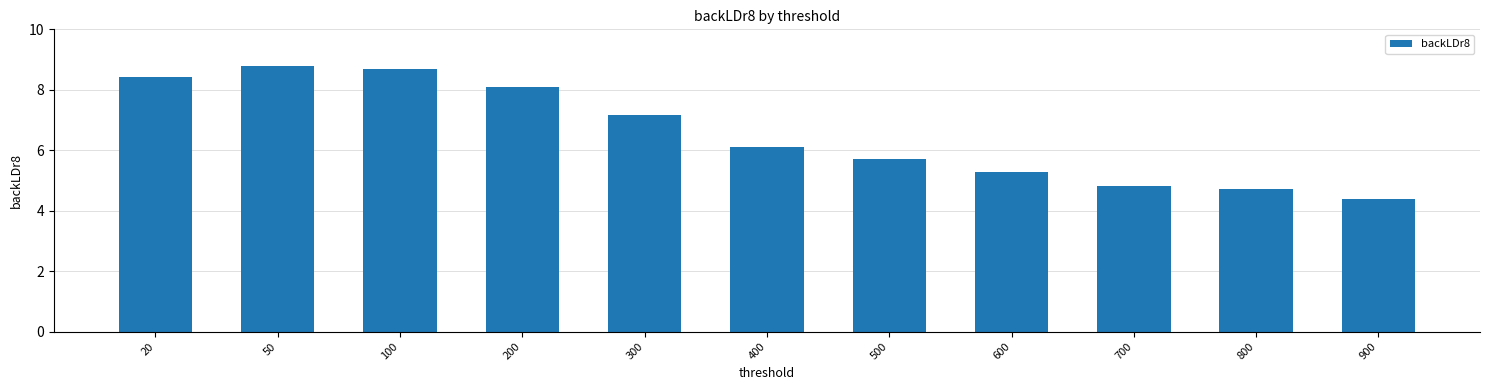

List the labels in order of value, largest first.

50, 100, 20, 200, 300, 400, 500, 600, 700, 800, 900